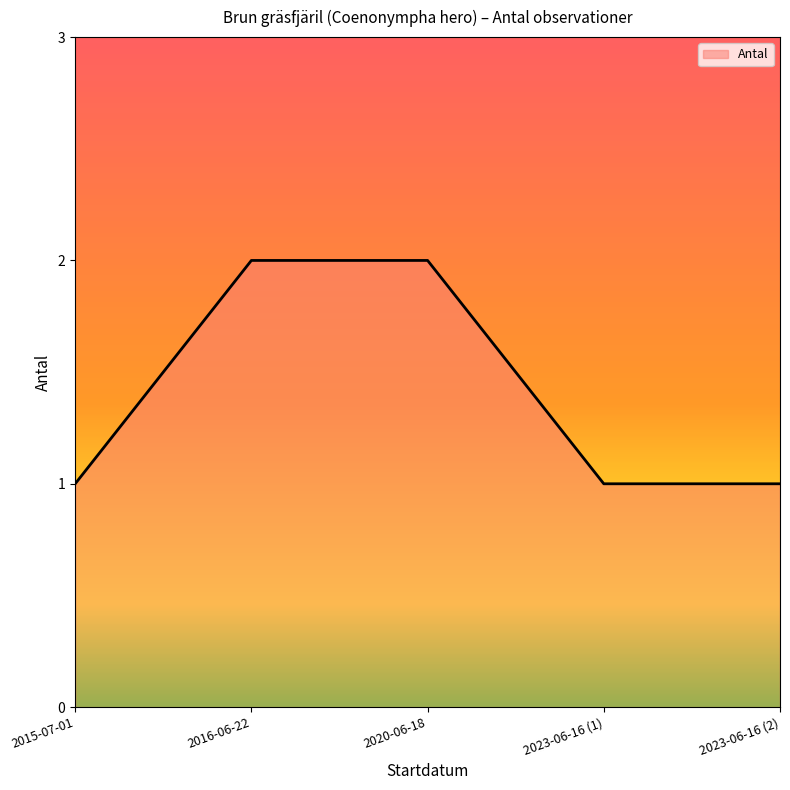

True or false: there are more than 2 points higher than both neighbors.

False